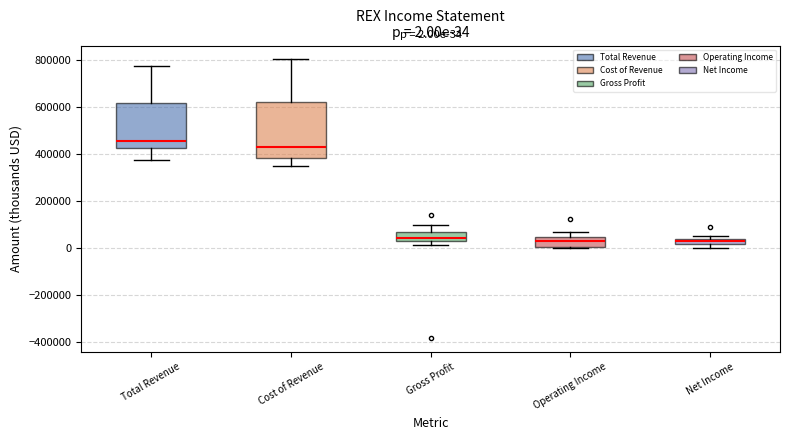

Which box has the highest median line?

Total Revenue